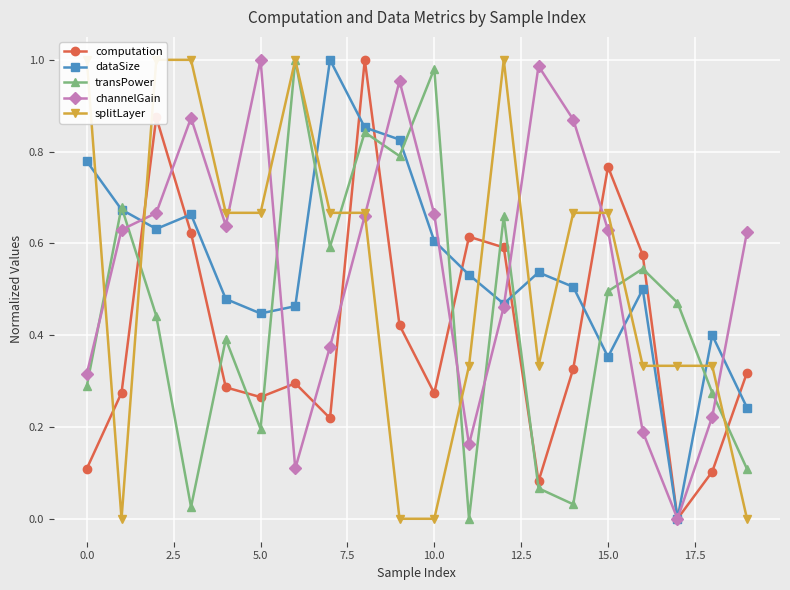

How many lines are shown in the chart?

5